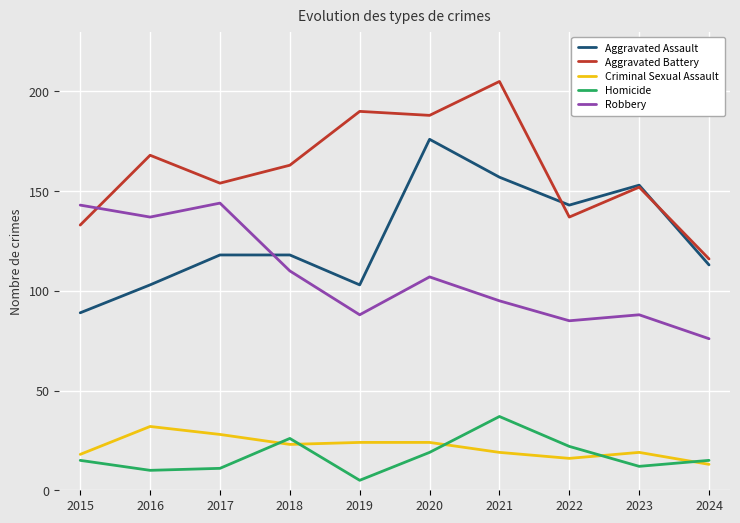

True or false: Homicide and Aggravated Battery cross at least once.

False